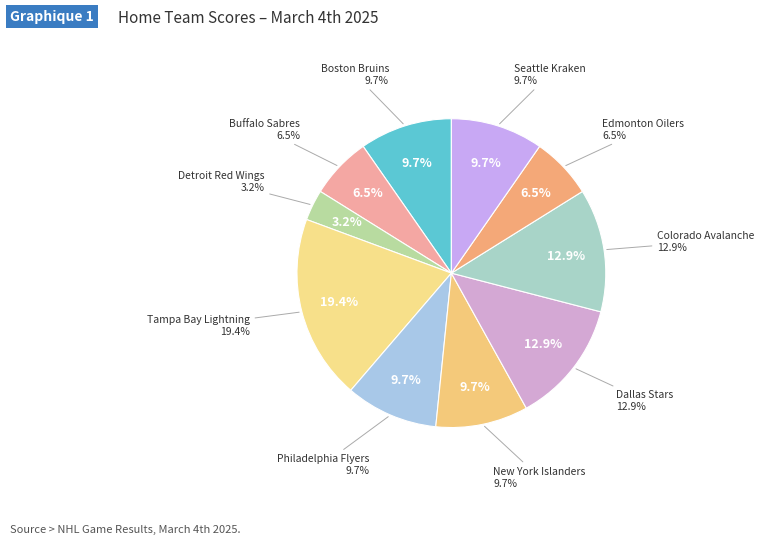

Rank the categories by value from highest to lowest.

Tampa Bay Lightning, Dallas Stars, Colorado Avalanche, Boston Bruins, Philadelphia Flyers, New York Islanders, Seattle Kraken, Buffalo Sabres, Edmonton Oilers, Detroit Red Wings